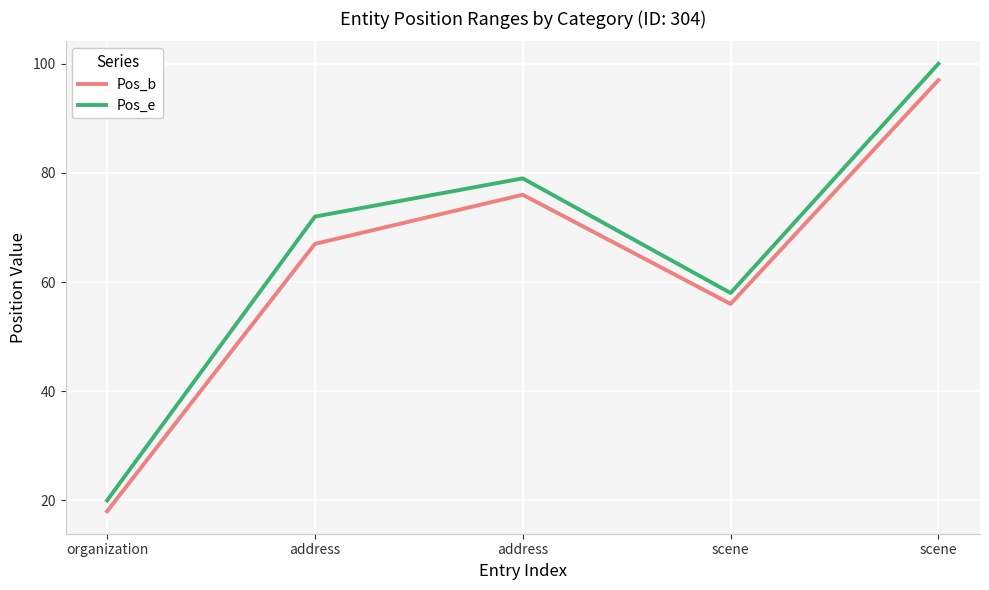

What are all the series names shown in the legend?

Pos_b, Pos_e